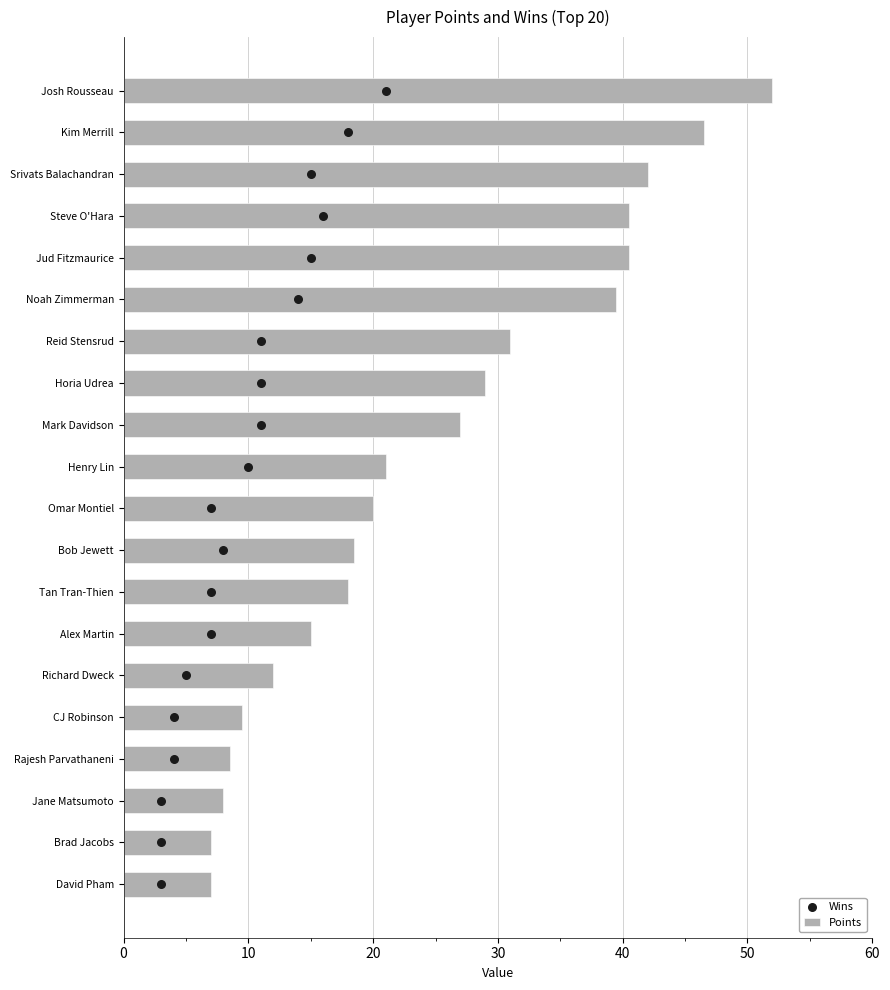

Which series reaches the maximum Y coordinate?

Points